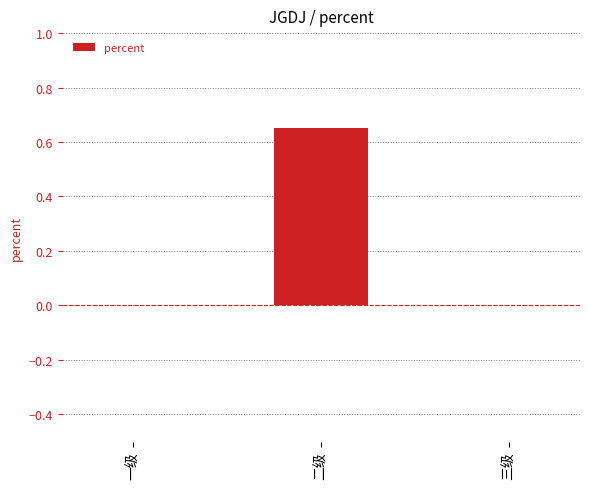

Is it true that the value at 一级 is -0.4?

False